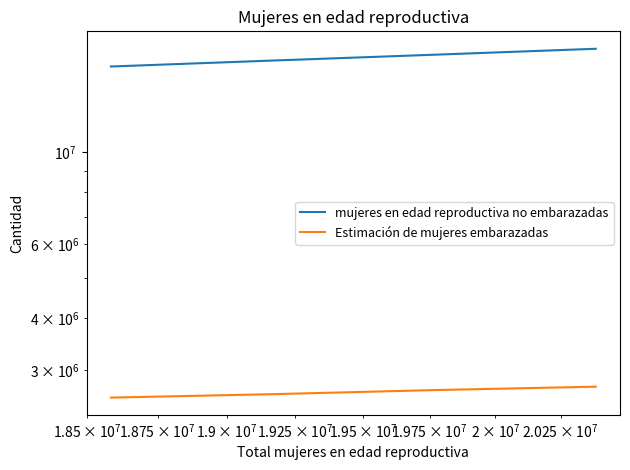

What are all the series names shown in the legend?

mujeres en edad reproductiva no embarazadas, Estimación de mujeres embarazadas